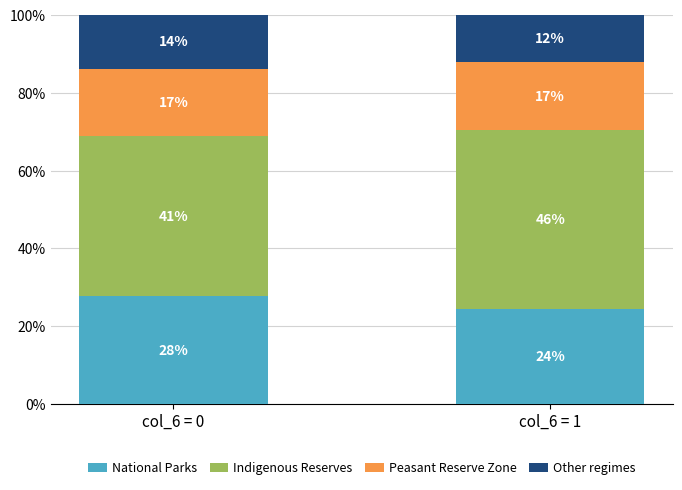

Read the Peasant Reserve Zone value at col_6 = 0.

17.2